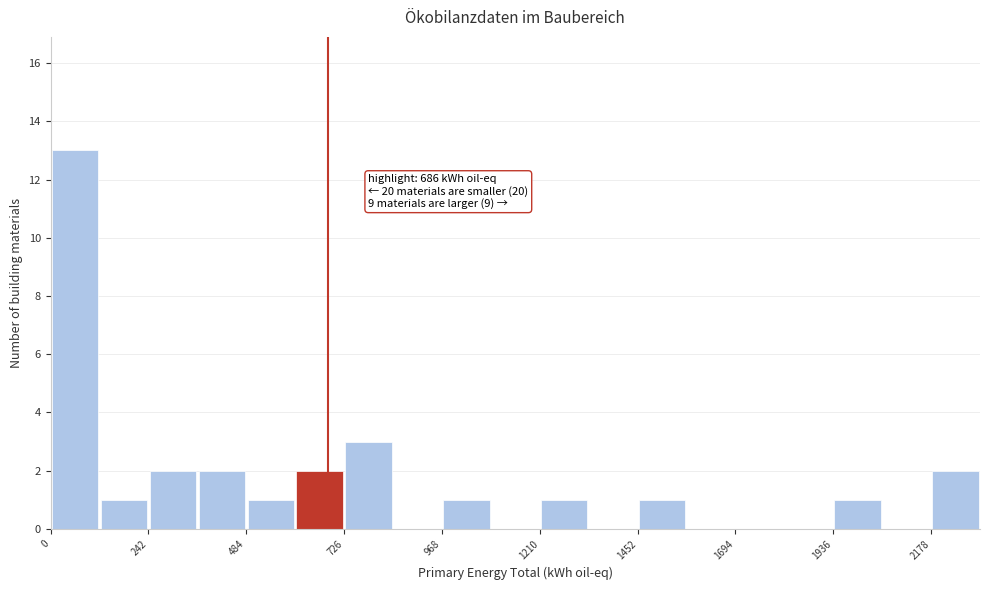

Around what value on the x-axis is the tallest bar? Give the approximate position of its centre, as read against the axis.

50